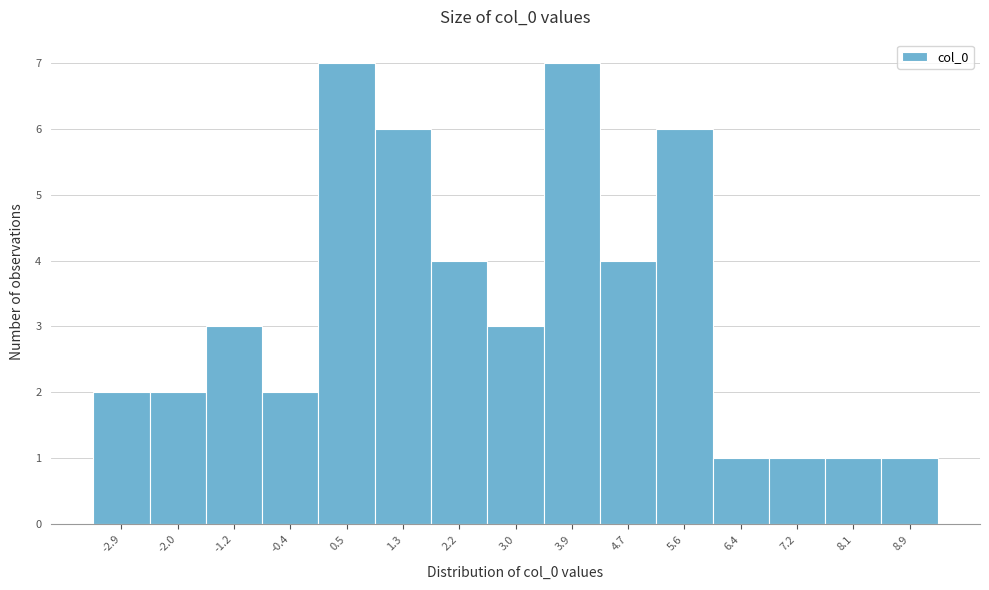

Reading left to right, list every bar in this chart as the range it spans on the x-axis followed by its height. Neither the bar edges nor the heights are printed on the chart, so give them approximately, as read against the axes.

-3.3 to -2.5: 2
-2.5 to -1.6: 2
-1.6 to -0.8: 3
-0.8 to 0.1: 2
0.1 to 0.9: 7
0.9 to 1.8: 6
1.8 to 2.6: 4
2.6 to 3.4: 3
3.4 to 4.3: 7
4.3 to 5.1: 4
5.1 to 6.0: 6
6.0 to 6.8: 1
6.8 to 7.7: 1
7.7 to 8.5: 1
8.5 to 9.4: 1